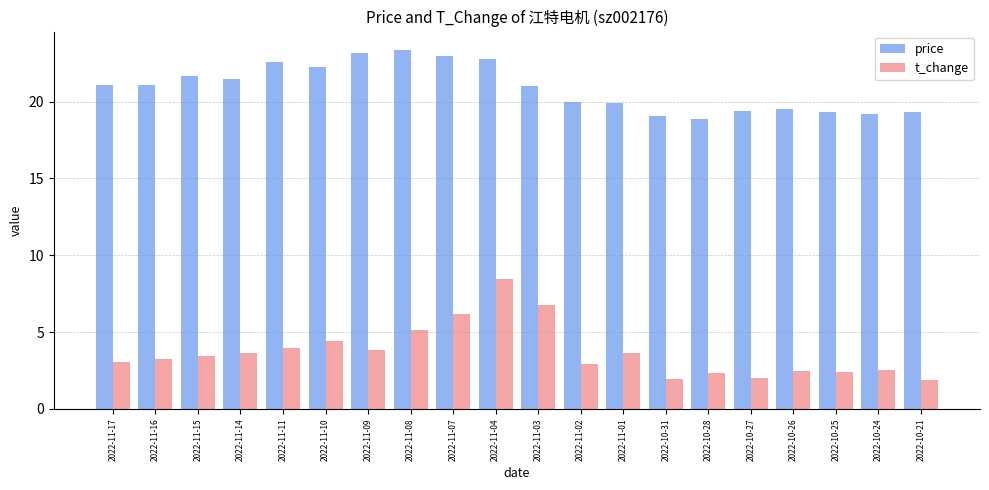

Which series has the largest total across all categories?

price